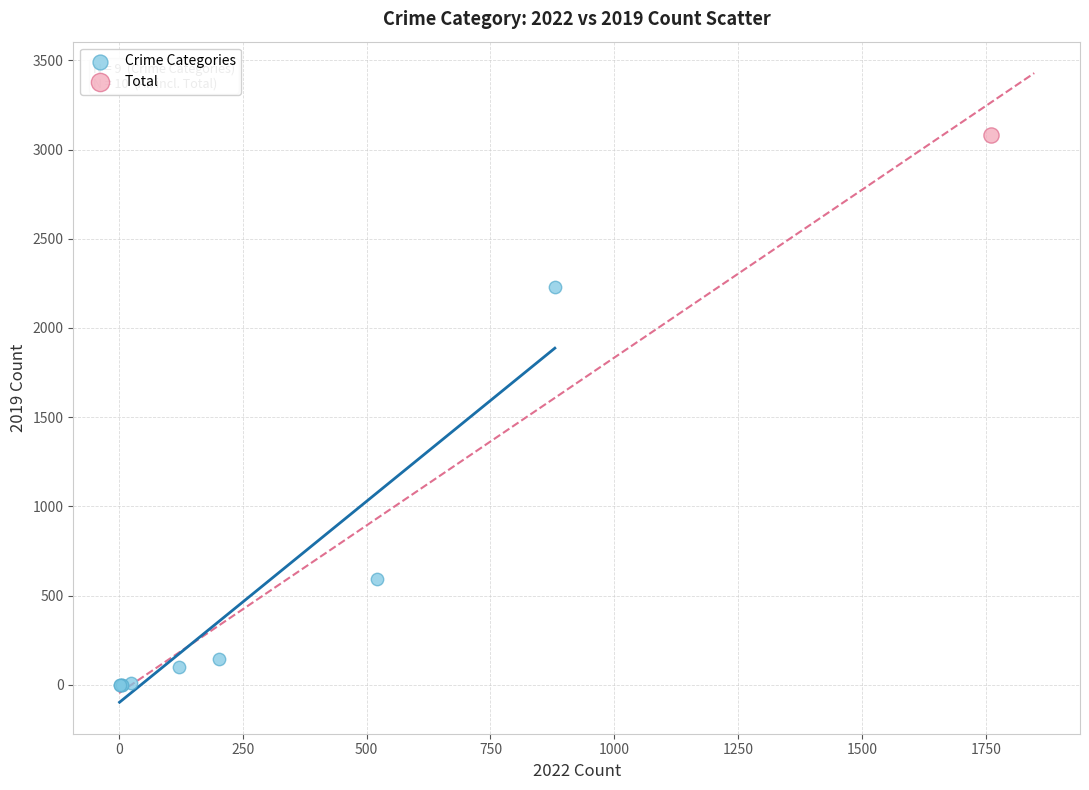

What are all the series names shown in the legend?

Crime Categories, Total